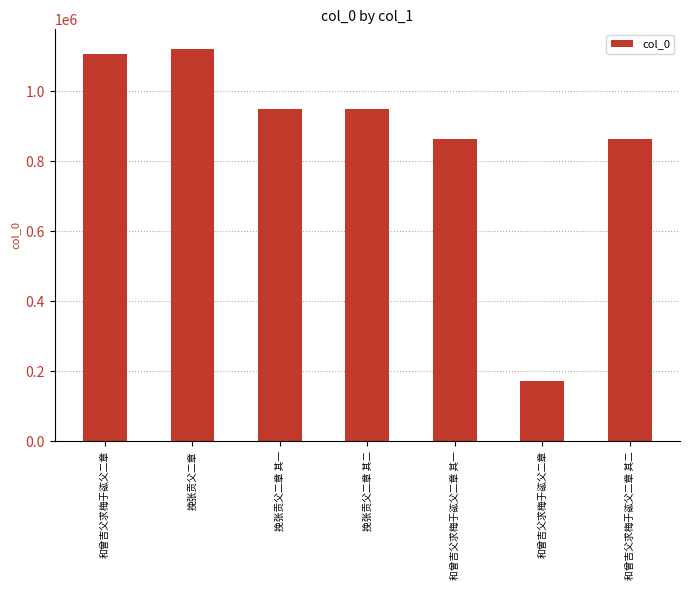

Which category has the lowest value across all series?

和曾吉父求梅于谹父二章